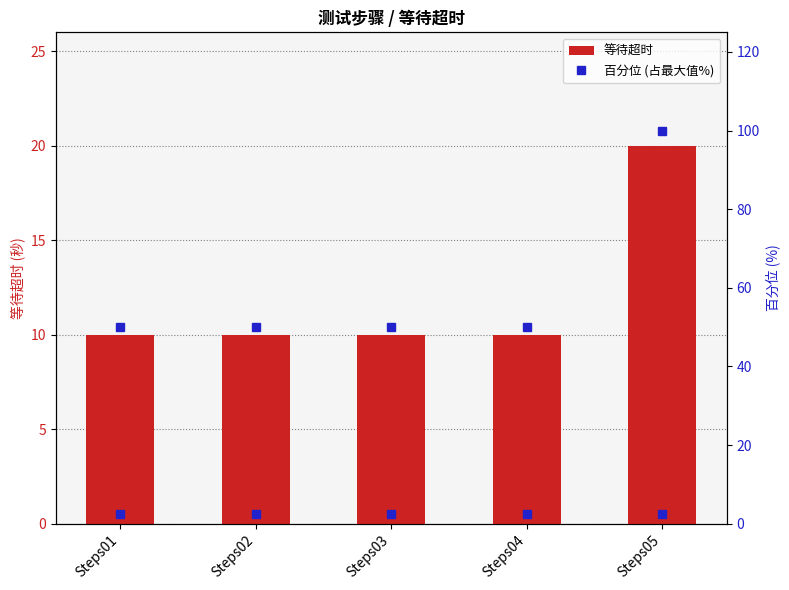

Is the value of 等待超时 at Steps04 greater than the value of 百分位 (占最大值%) at Steps02?

No